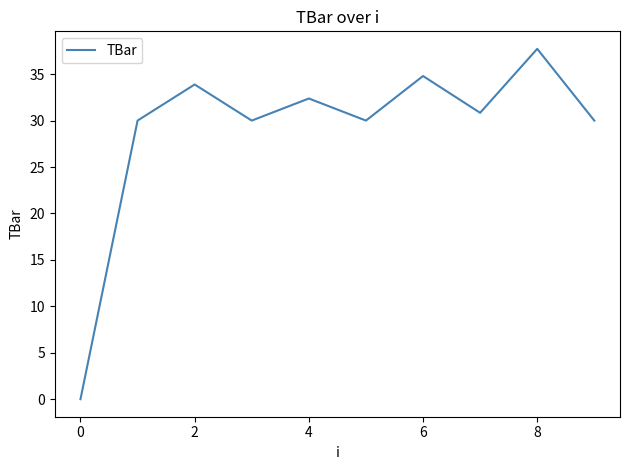

What is the greatest value displayed?

37.7